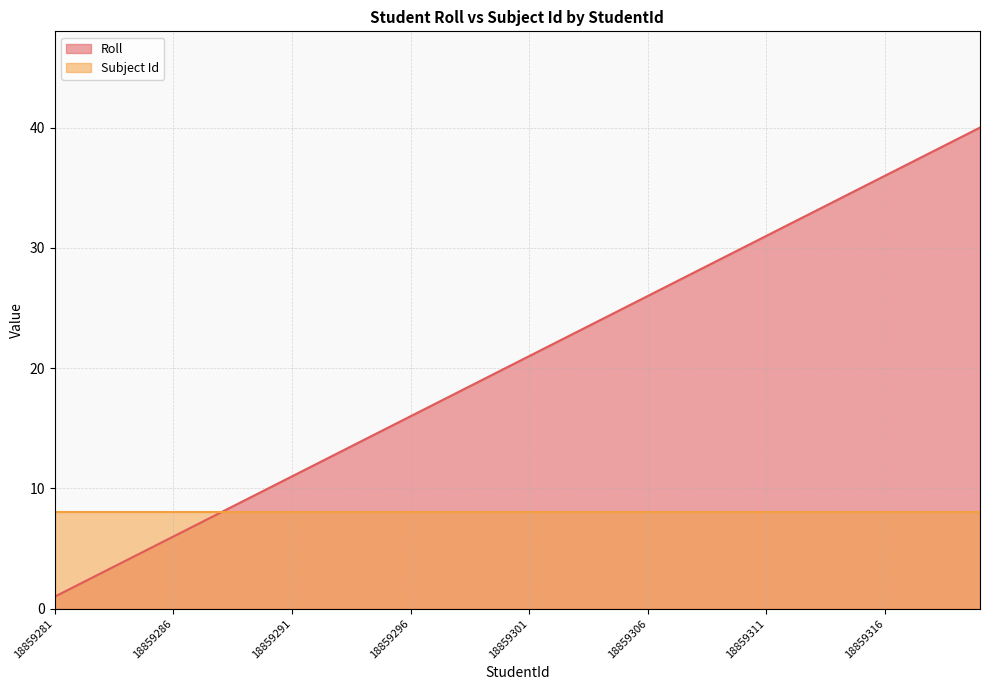

Does the chart have visible grid lines?

Yes